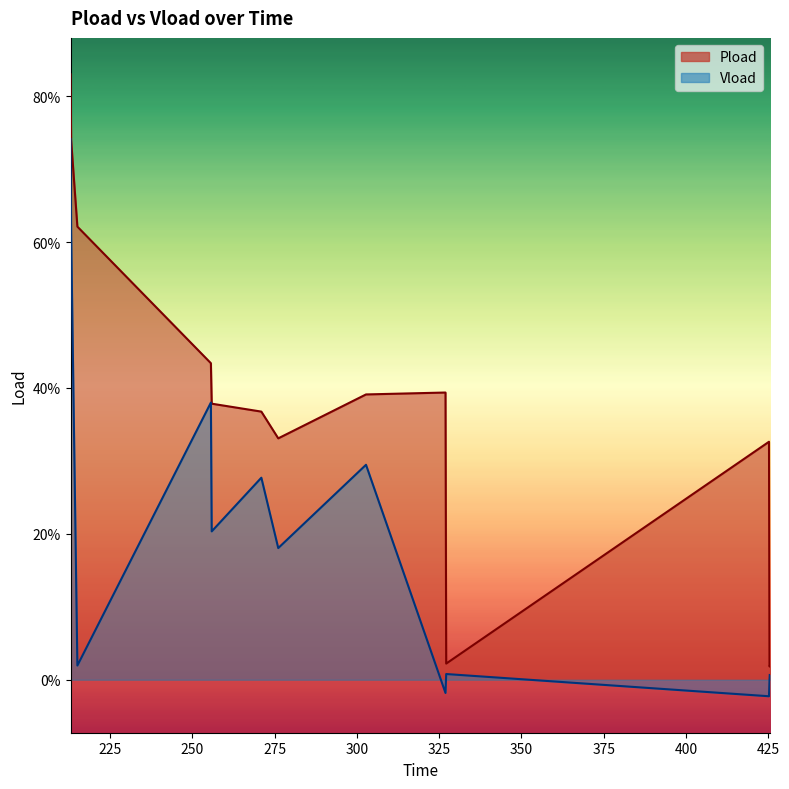

What are all the series names shown in the legend?

Pload, Vload